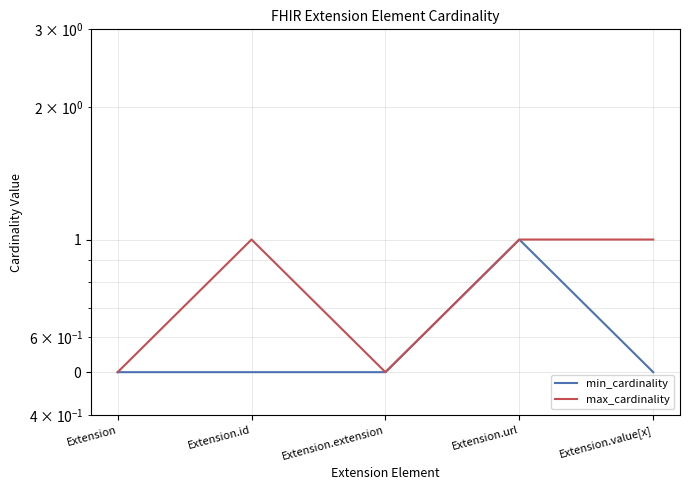

What is the value of the max_cardinality point at the 4th from the left?

1.0